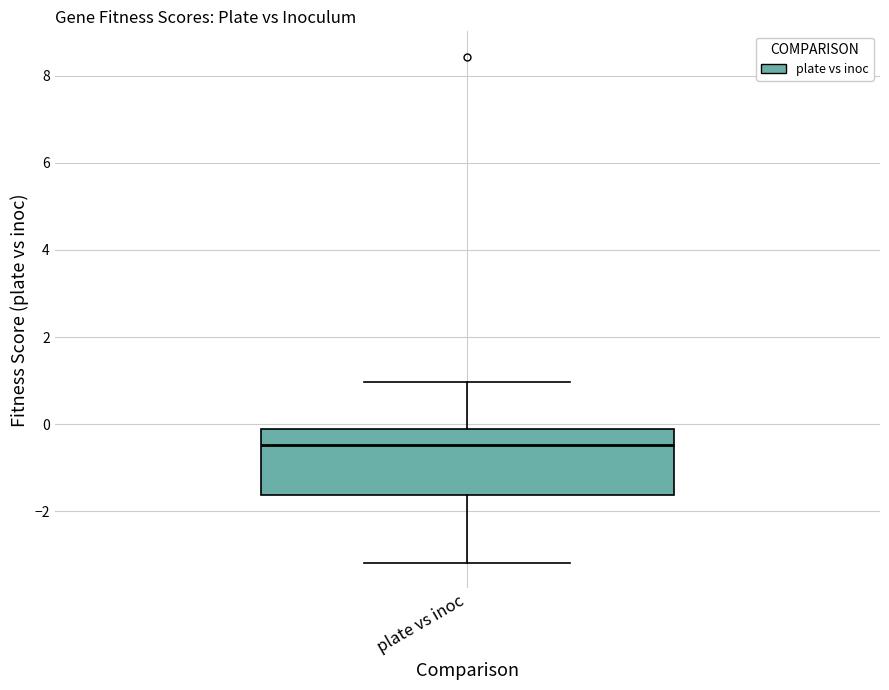

Where does the lower whisker of the box for plate vs inoc end on the y-axis? The values are not printed on the chart, so give them approximately, as read against the axis.

-3.2